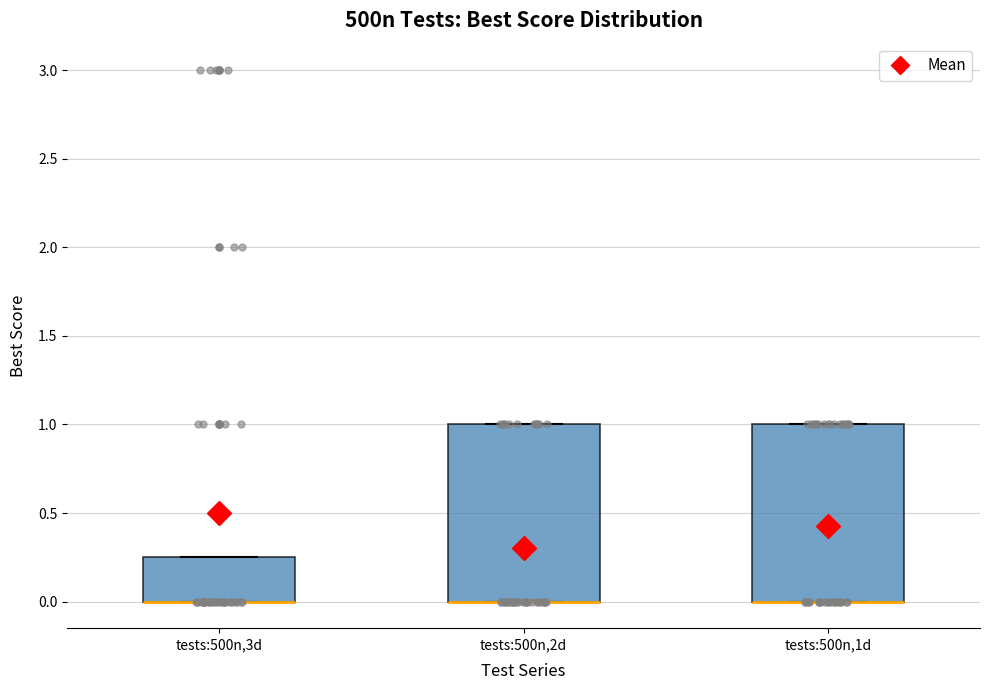

Where is the lower edge of the box for tests:500n,3d on the y-axis? The values are not printed on the chart, so give them approximately, as read against the axis.

0.00